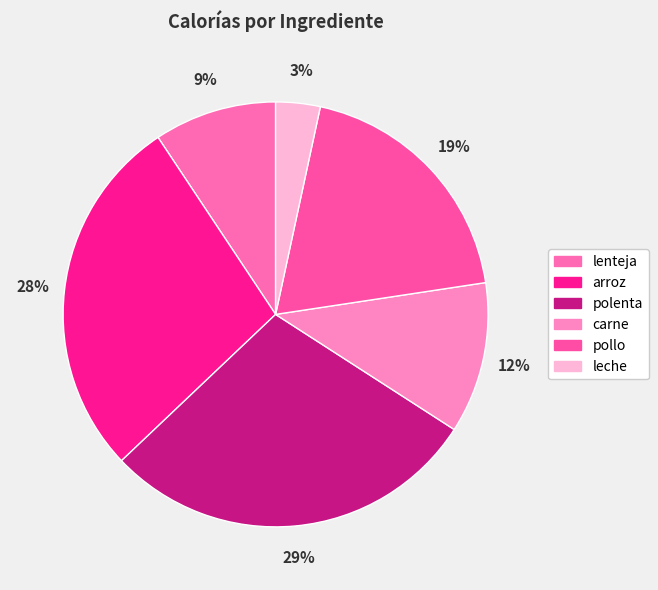

Rank the categories by value from highest to lowest.

polenta, arroz, pollo, carne, lenteja, leche